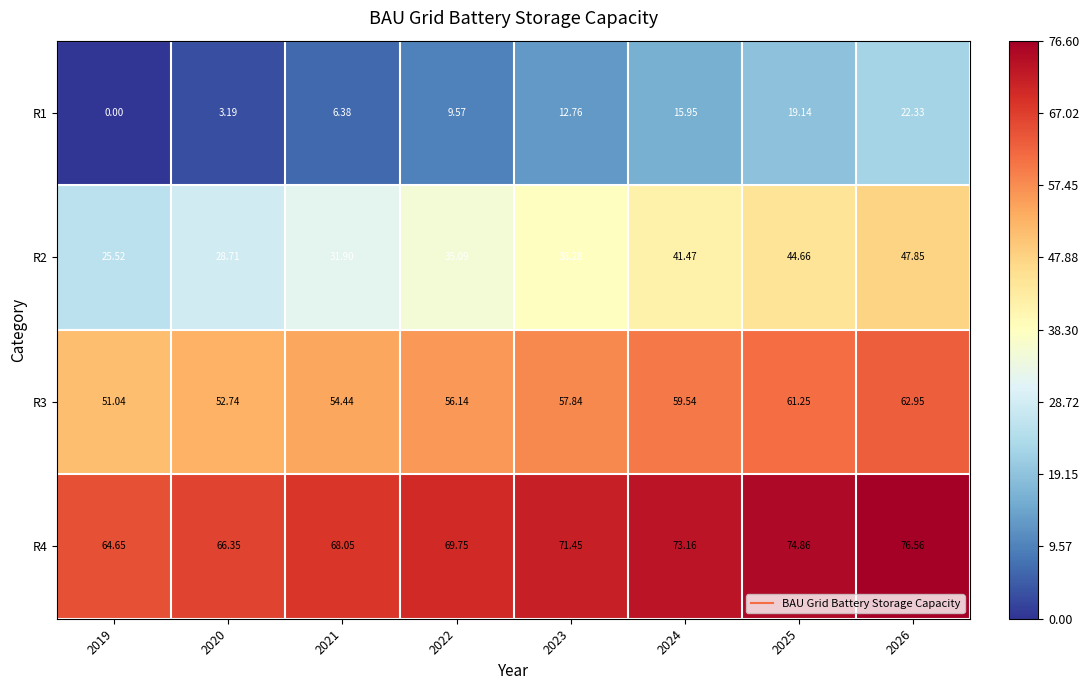

Is the value of R4 at 2022 greater than the value of R1 at 2021?

Yes